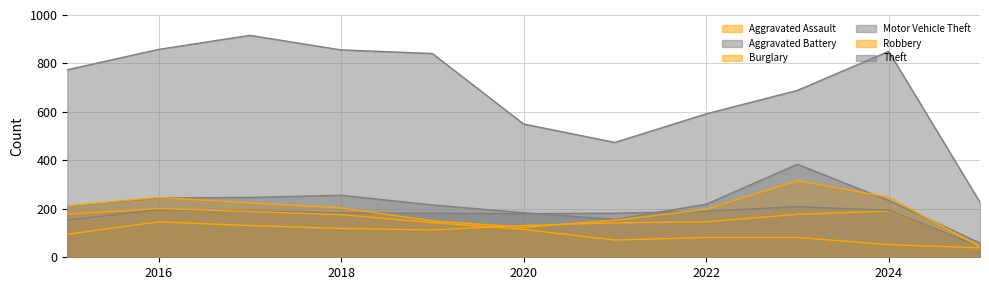

Is the value of Motor Vehicle Theft at 2022 greater than the value of Aggravated Assault at 2018?

Yes